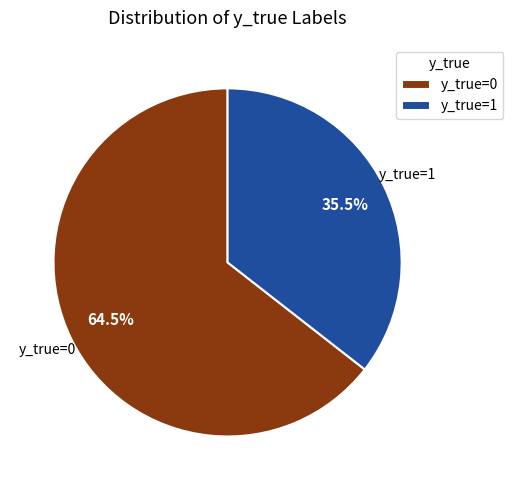

To the nearest percent, what is the average slice percentage?

50%